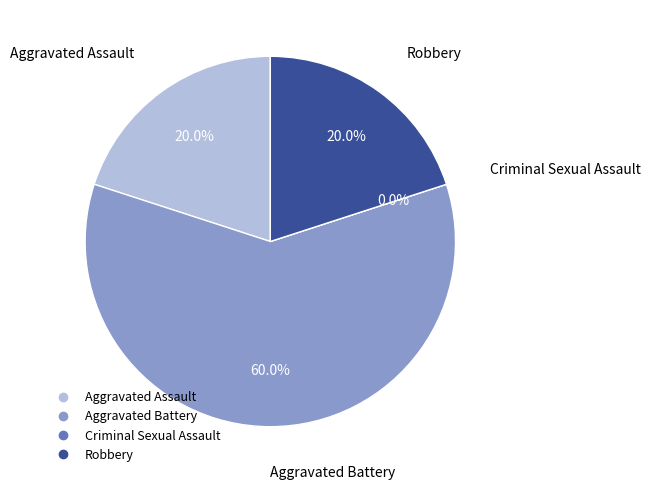

To the nearest percent, what is the combined percentage of Robbery and Aggravated Battery?

80%